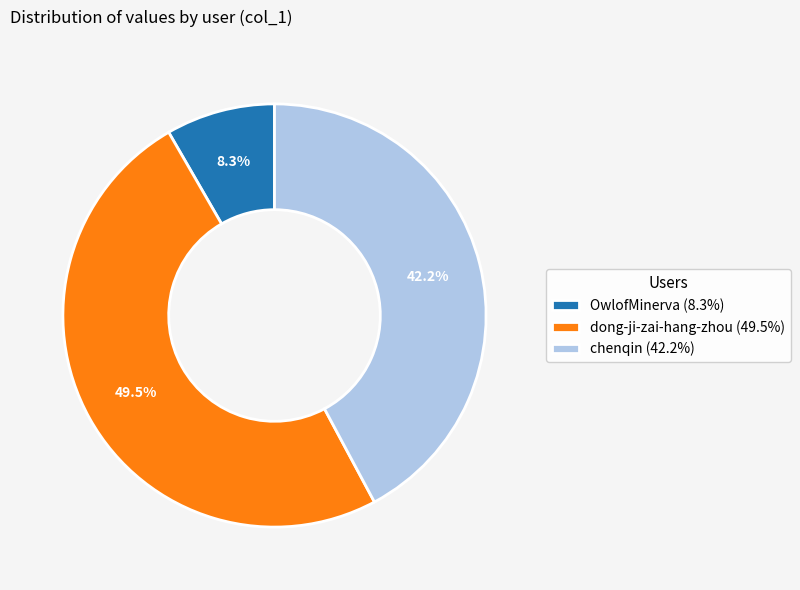

Between dong-ji-zai-hang-zhou (49.5%) and OwlofMinerva (8.3%), which is larger?

dong-ji-zai-hang-zhou (49.5%)